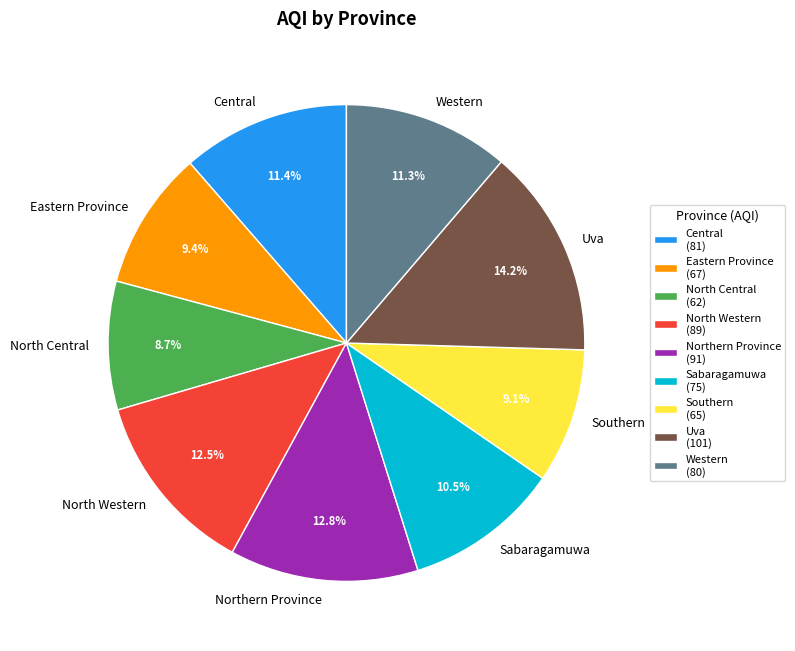

Count the number of slices in the pie.

9